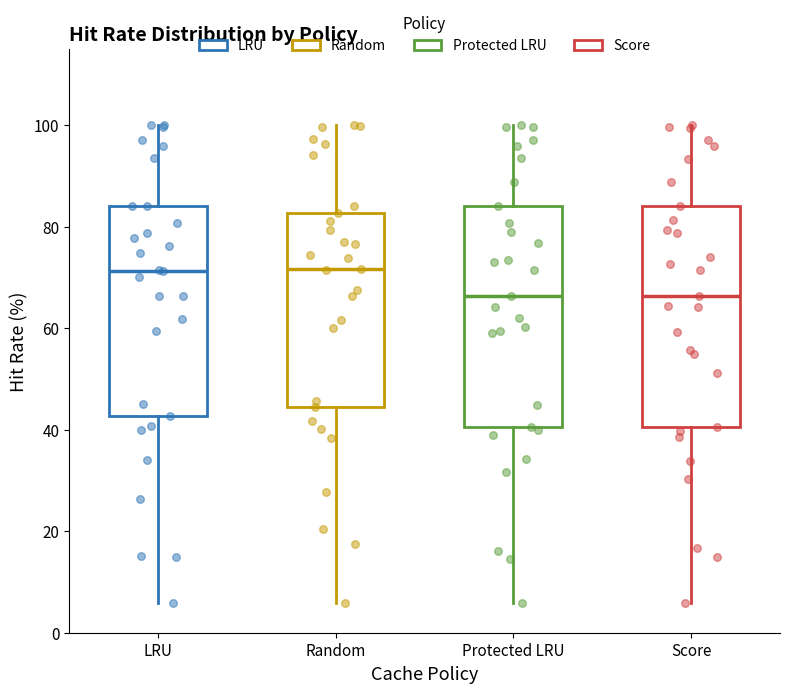

Reading left to right, read every box against the y-axis: the position of its median line, the range the box covers, and the ends of its whiskers. The values are not printed on the chart, so give them approximately, as read against the axis.

LRU: median 72, box 42 to 84, whiskers 6 to 100
Random: median 72, box 44 to 82, whiskers 6 to 100
Protected LRU: median 66, box 40 to 84, whiskers 6 to 100
Score: median 66, box 40 to 84, whiskers 6 to 100